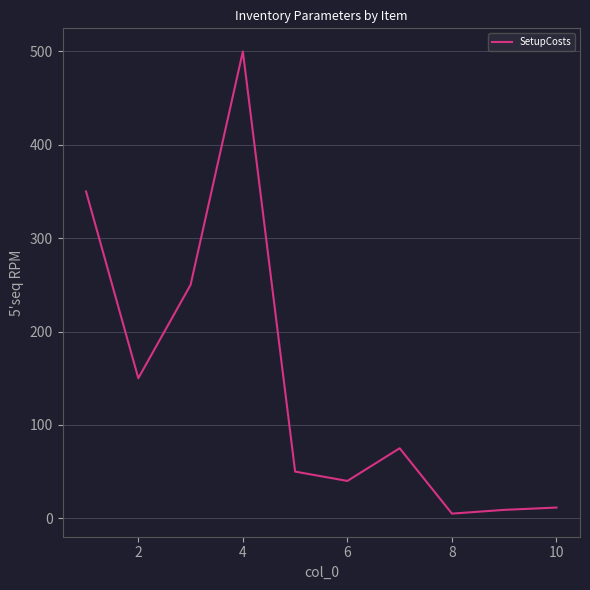

What is the greatest value displayed?

500.0